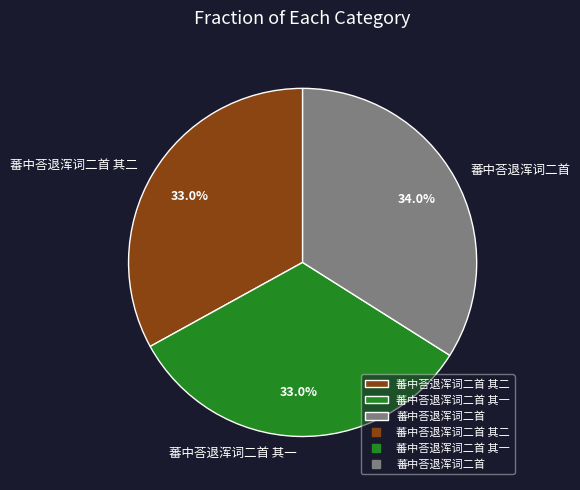

True or false: 蕃中荅退浑词二首 其一 accounts for 25% of the total.

False